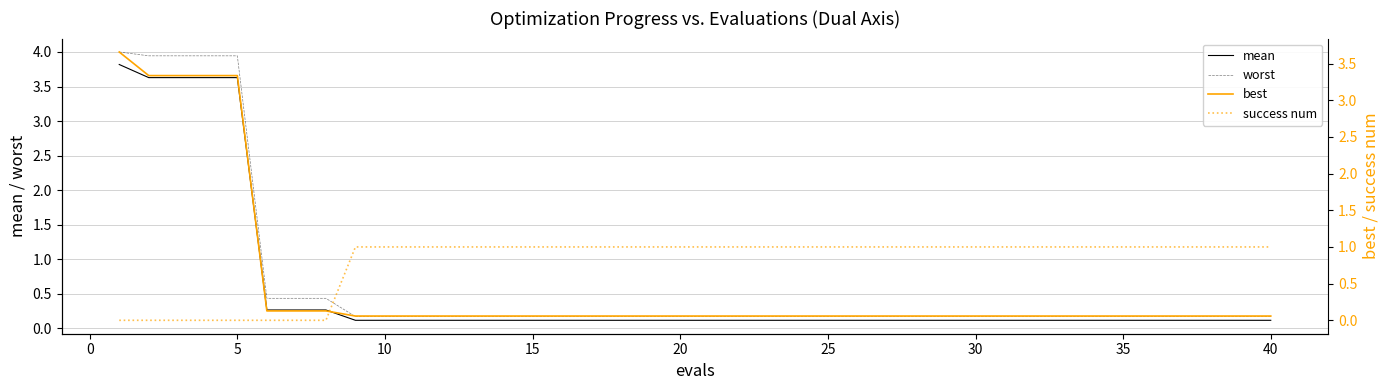

Is the value of mean at 26 greater than the value of worst at 26?

No